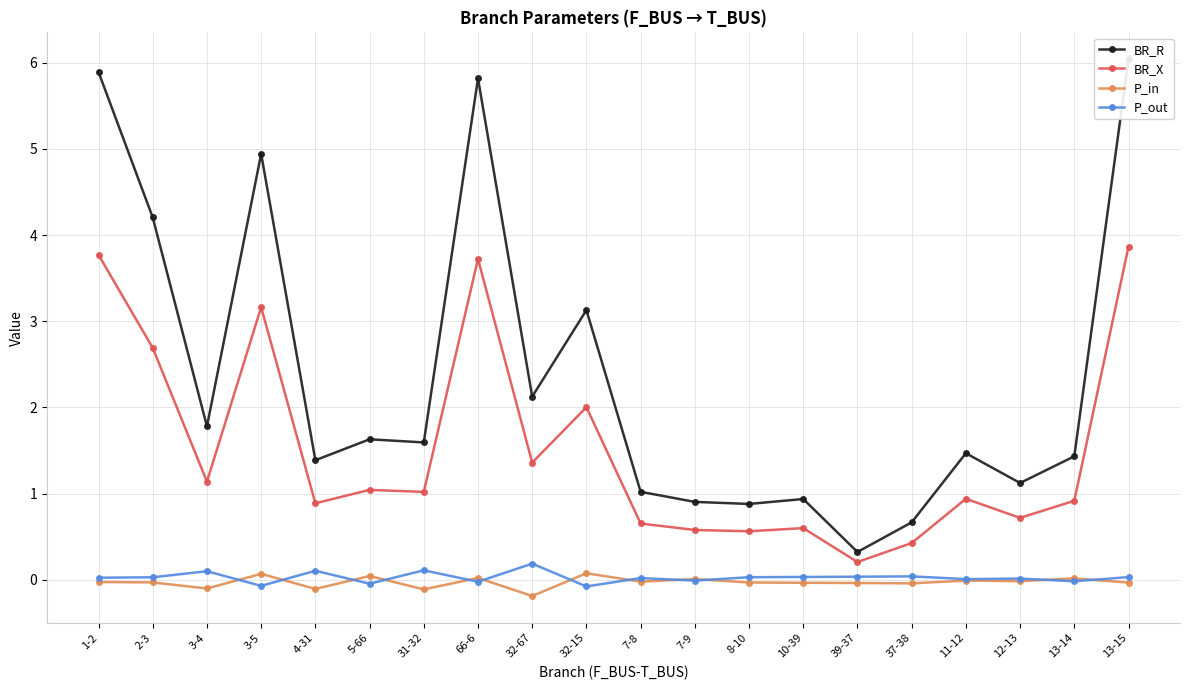

Rank the series at 5-66 from lowest to highest value.

P_out, P_in, BR_X, BR_R